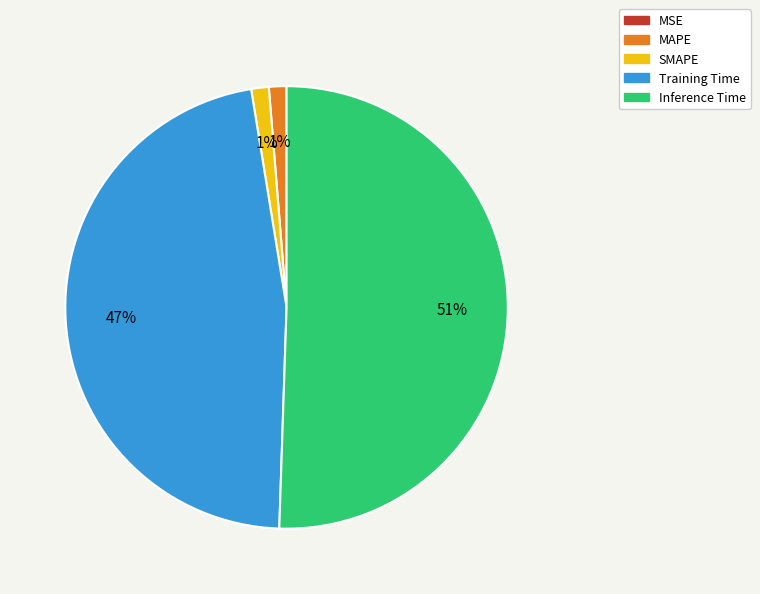

Which category has the biggest portion of the pie?

Inference Time